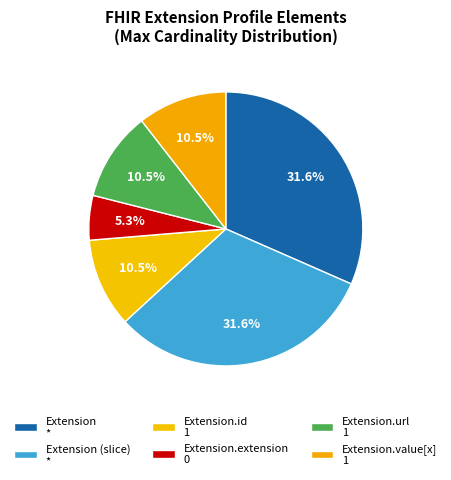

Which category has the smallest portion of the pie?

Extension.extension 0